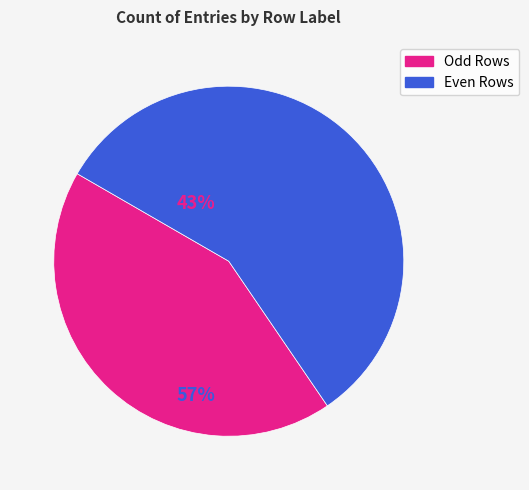

Is there any slice that represents more than half of the pie?

Yes